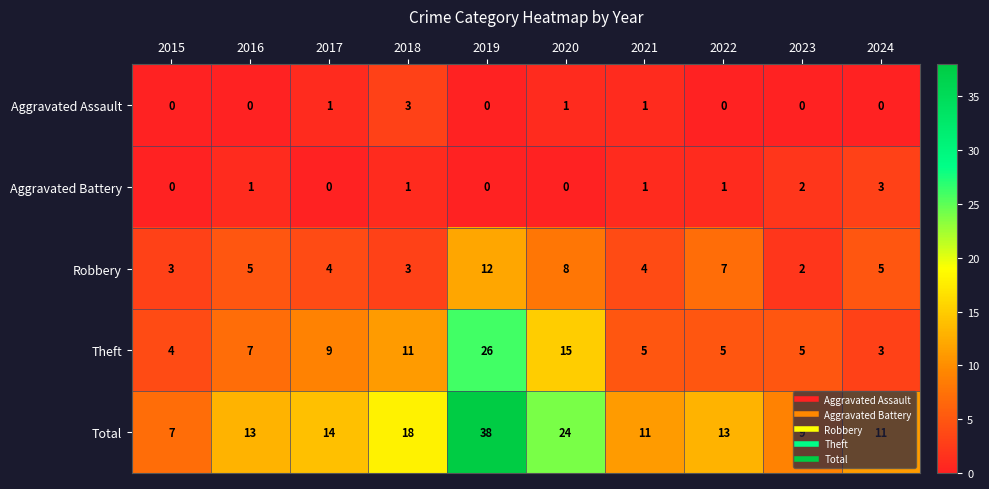

At 2017, list the series in order from largest to smallest.

Total, Theft, Robbery, Aggravated Assault, Aggravated Battery